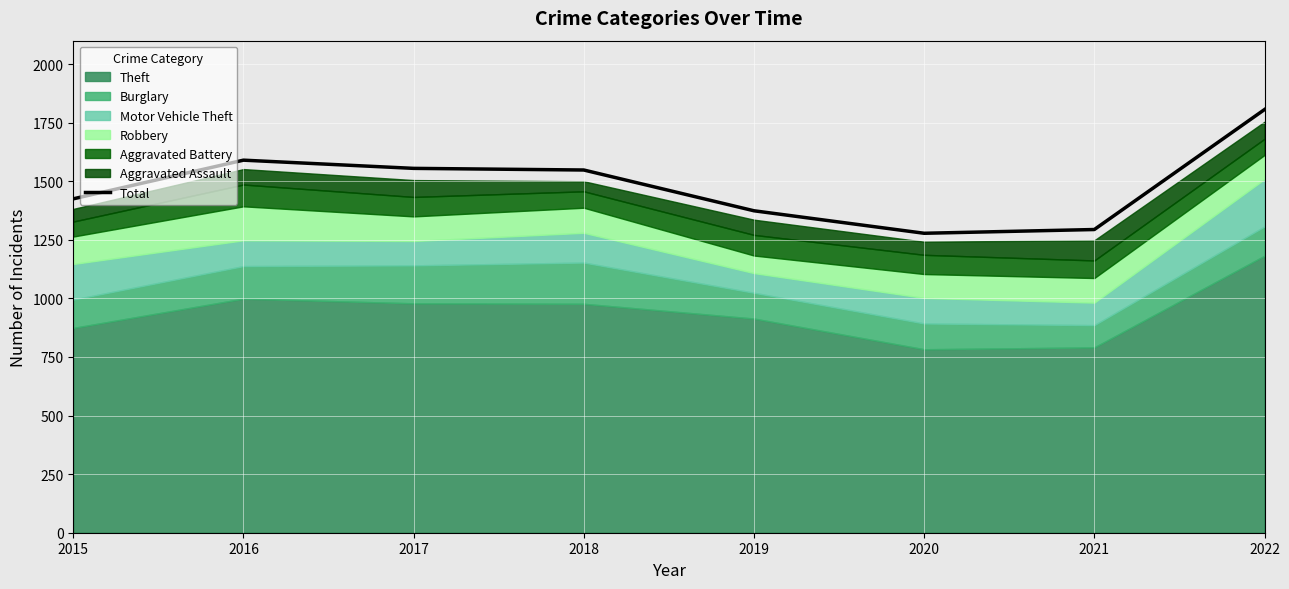

What is the difference between the values at 2016 and 2019?

216